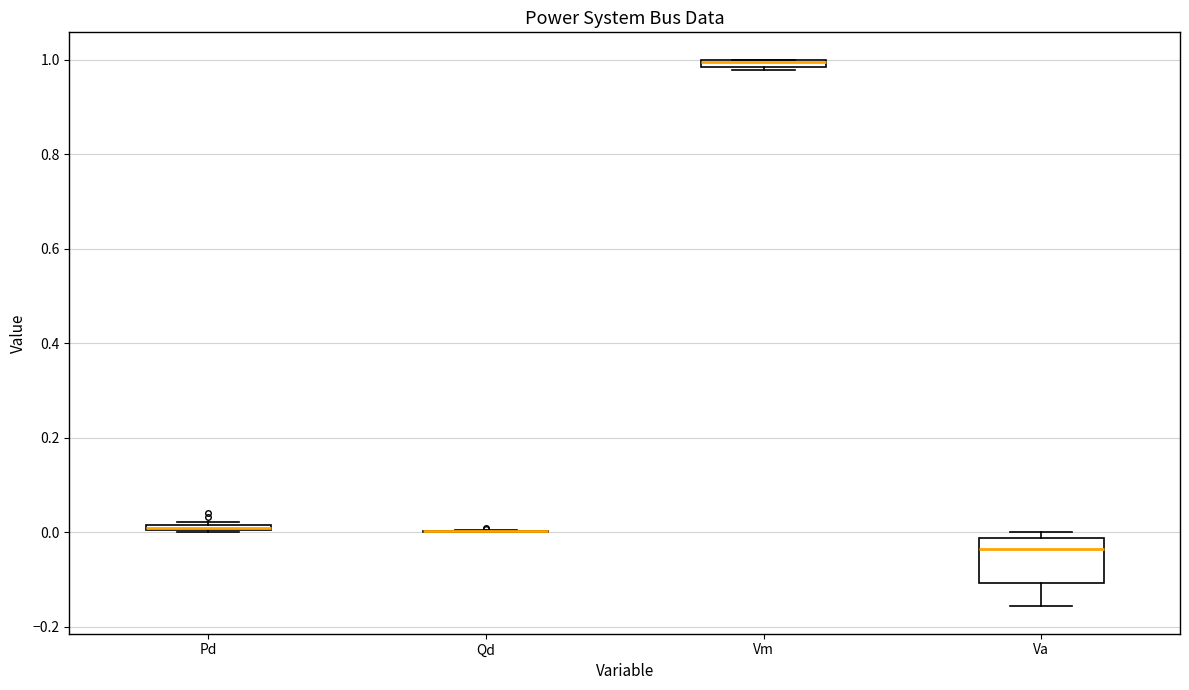

Which box is the tallest, from its lower edge to its upper edge?

Va